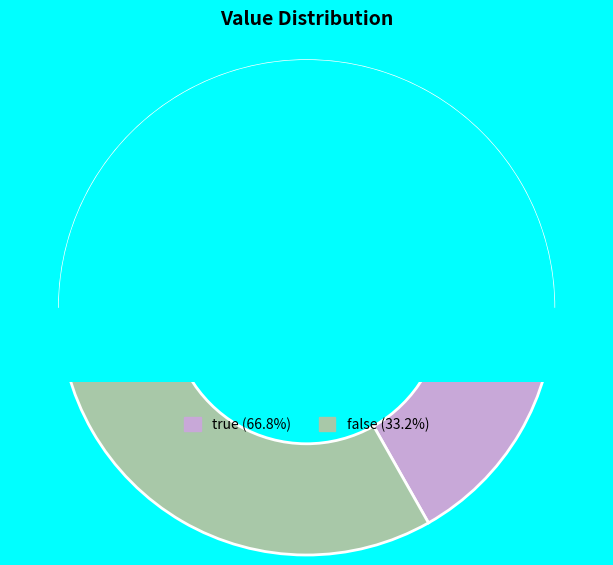

What percentage is the false slice, to the nearest percent?

33%